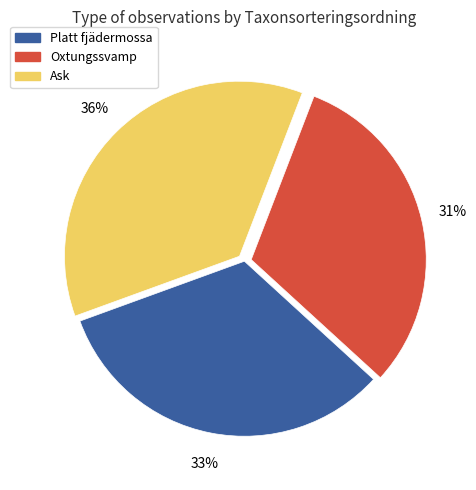

To the nearest percent, what is the average slice percentage?

33%